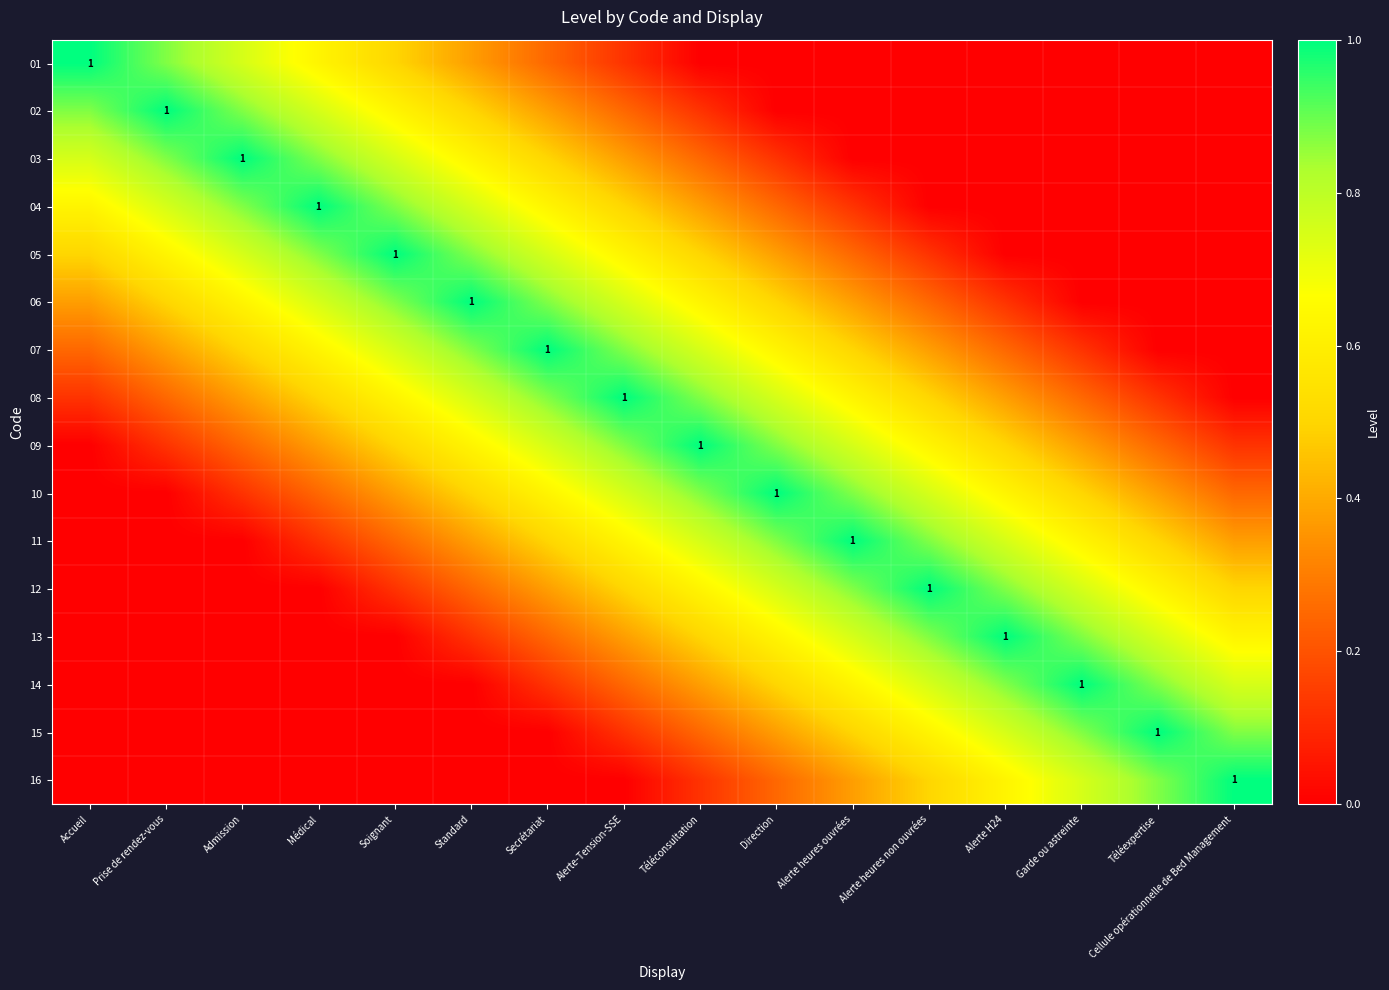

Which category has the lowest value across all series?

Téléconsultation